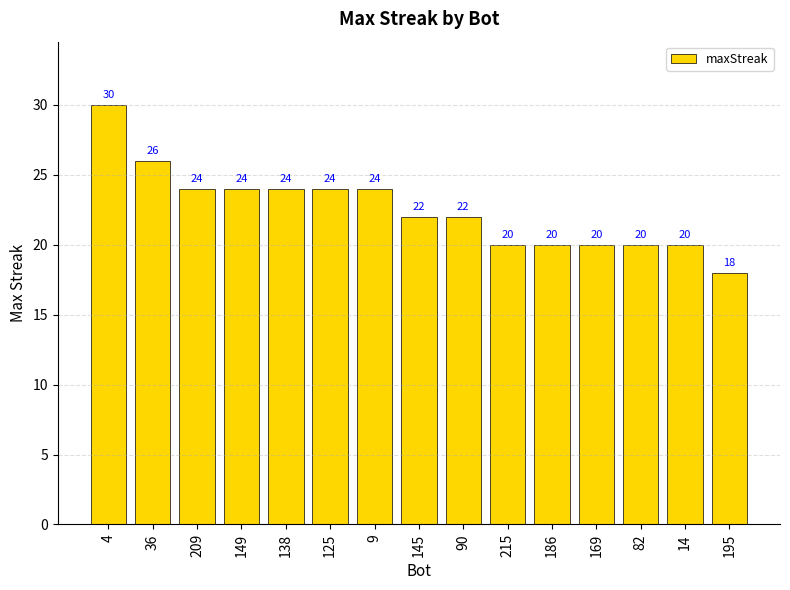

What is the difference between the maximum and minimum values?

12